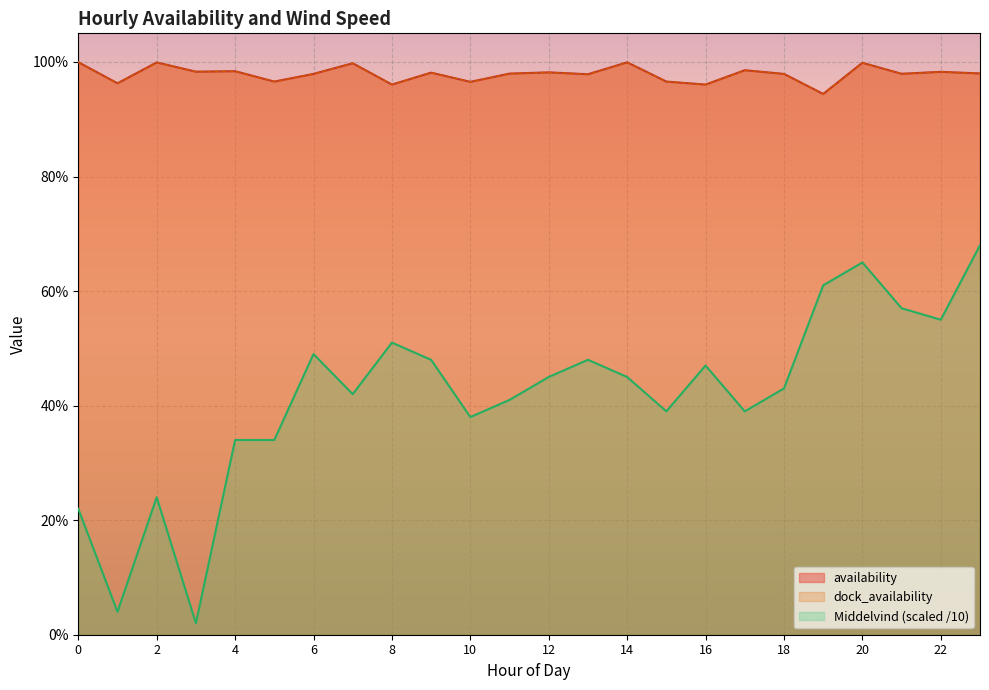

At how many categories does at least one series exceed 0?

24